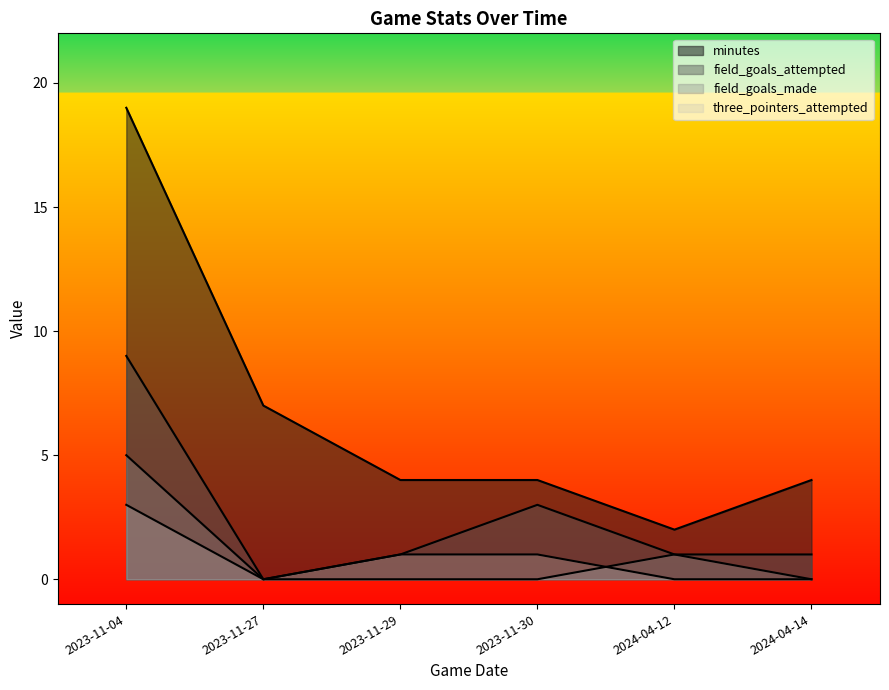

Which series changed the most between 2023-11-29 and 2023-11-30?

field_goals_attempted